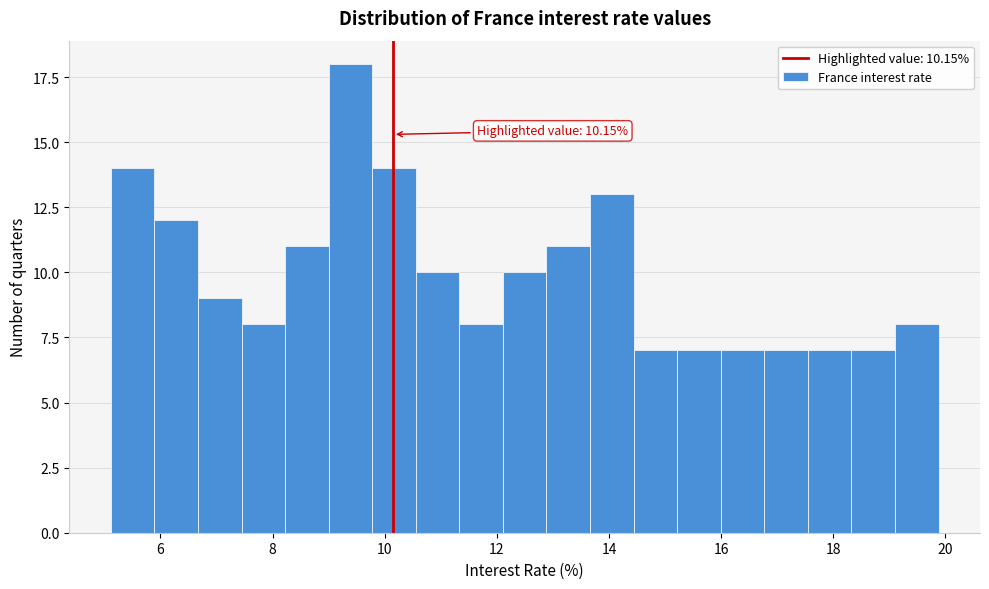

Read against the x-axis, roughly where is the centre of the tallest bar?

9.4